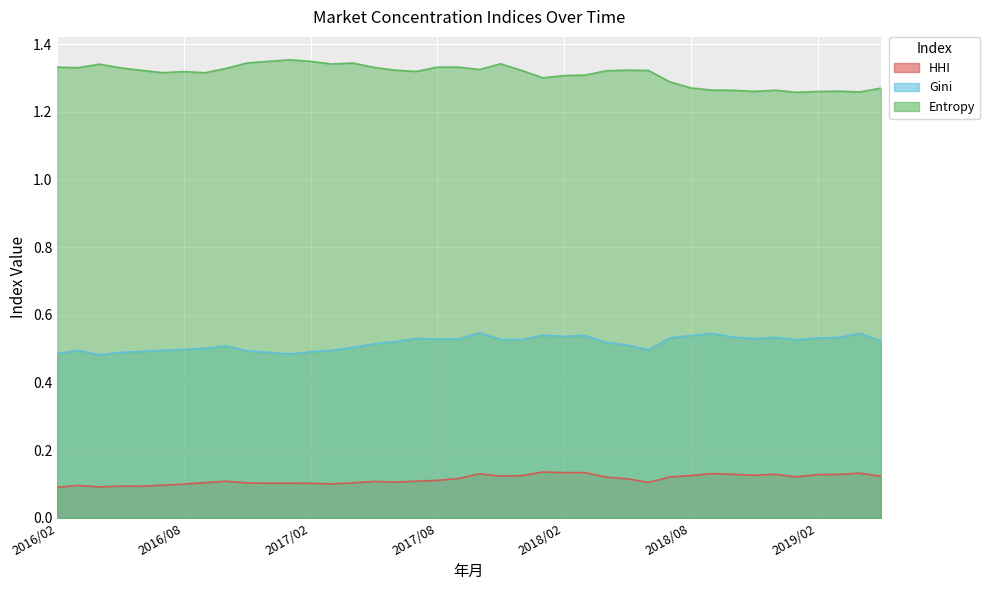

Which has a higher value, 2019/05 or 2016/06?

2019/05